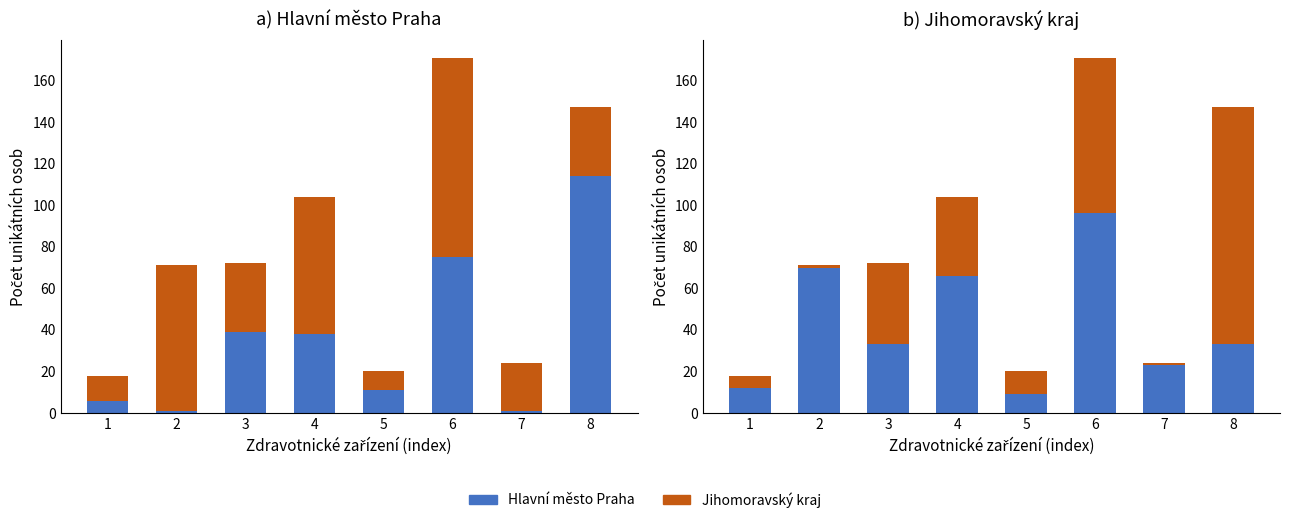

Is it true that Jihomoravský kraj equals 117 at 2?

False